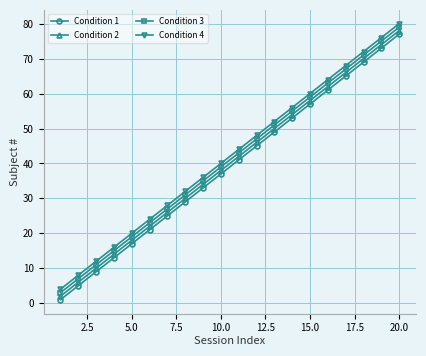

True or false: Condition 2 has more than 0 points higher than both neighbors.

False